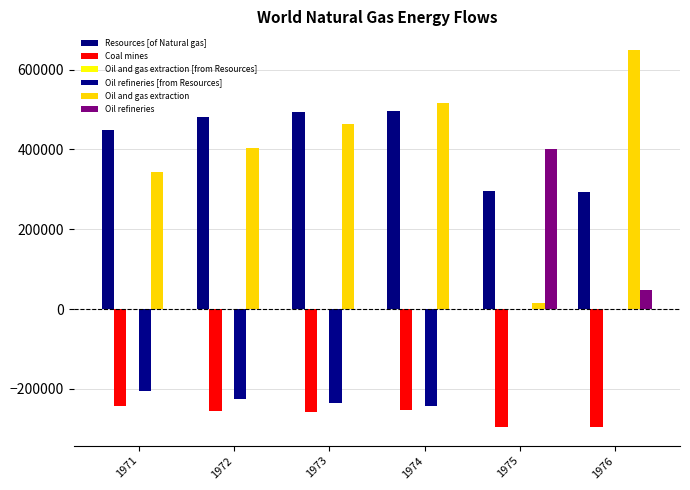

Does the chart contain stacked bars?

No